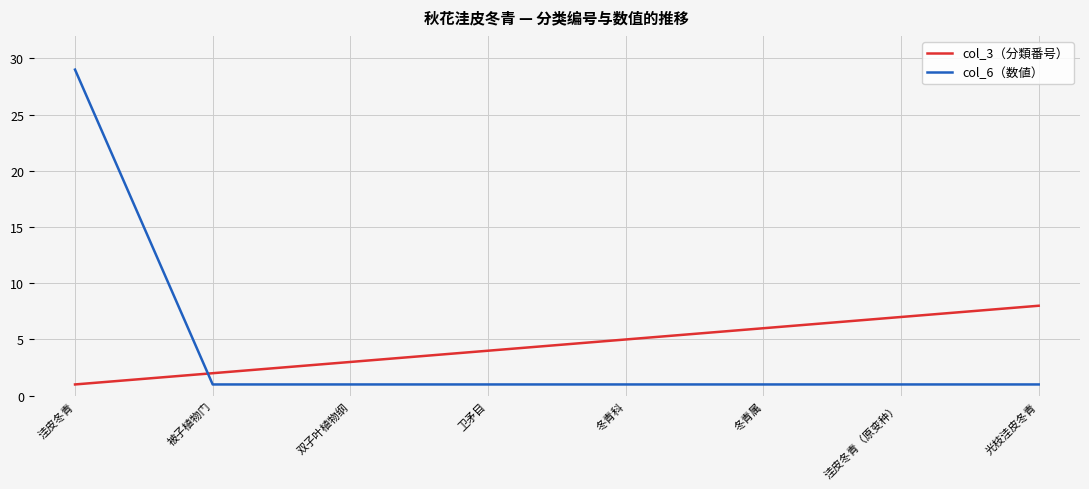

Reading left to right, extract all data points from this chart.

col_3（分類番号）: 1	2	3	4	5	6	7	8
col_6（数値）: 29	1	1	1	1	1	1	1